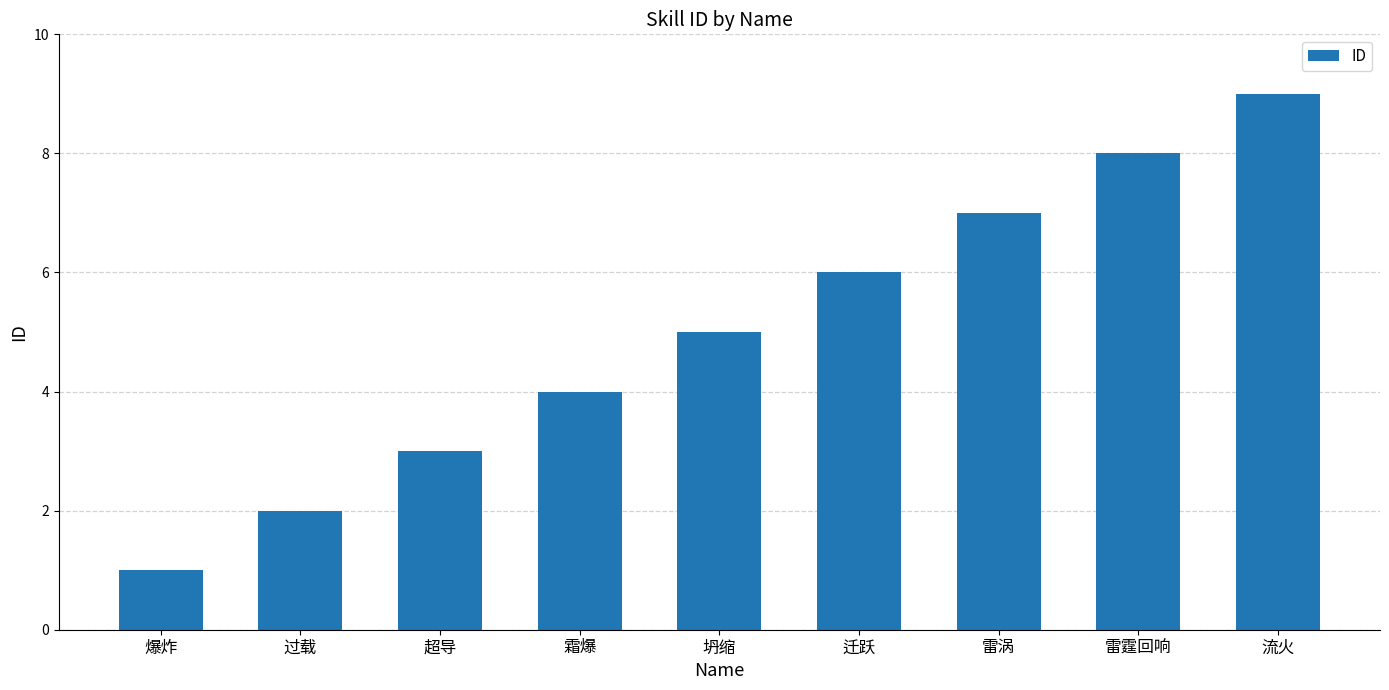

True or false: the data shows 3 at 超导.

True